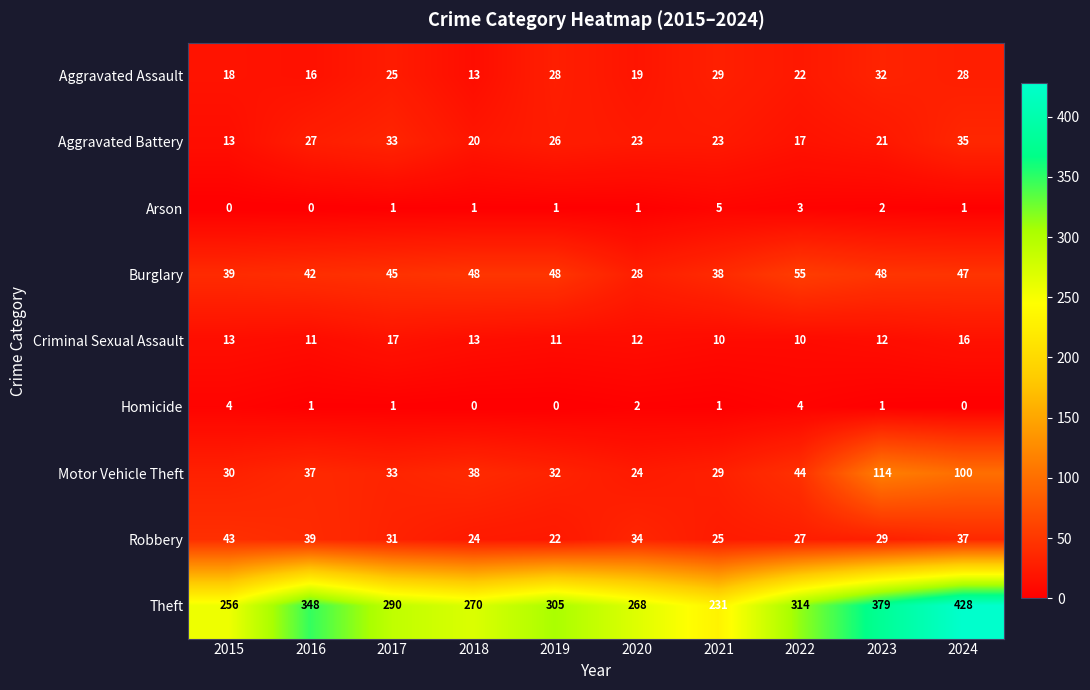

What is the difference between the Aggravated Battery values at 2023 and 2016?

6